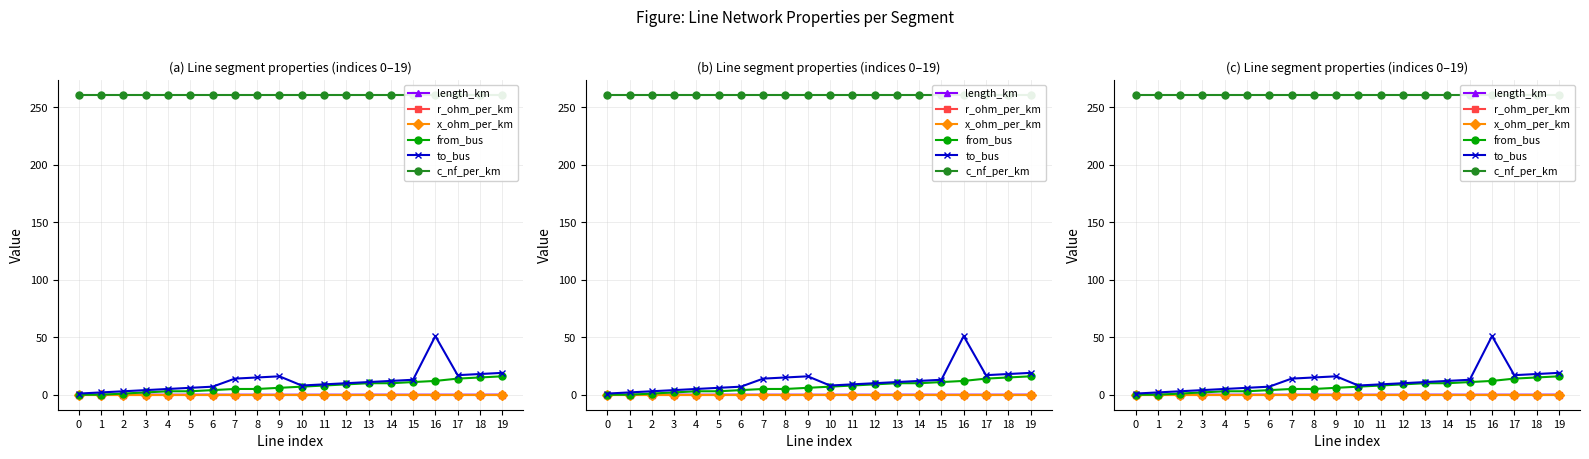

Which series has the largest total across all categories?

c_nf_per_km